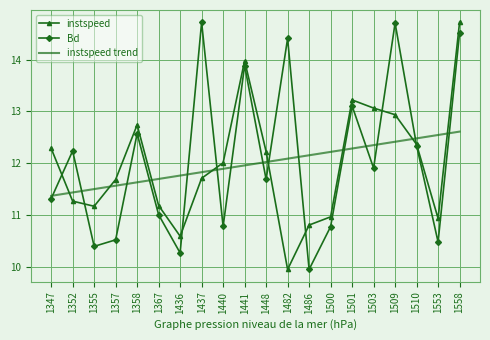

What is the approximate value of instspeed trend at 1367?

11.7